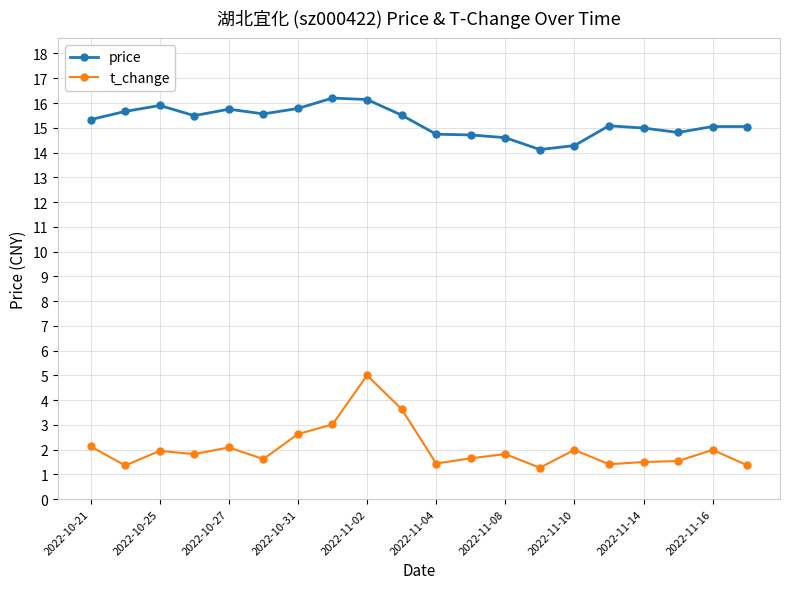

True or false: t_change has more than 0 points higher than both neighbors.

True